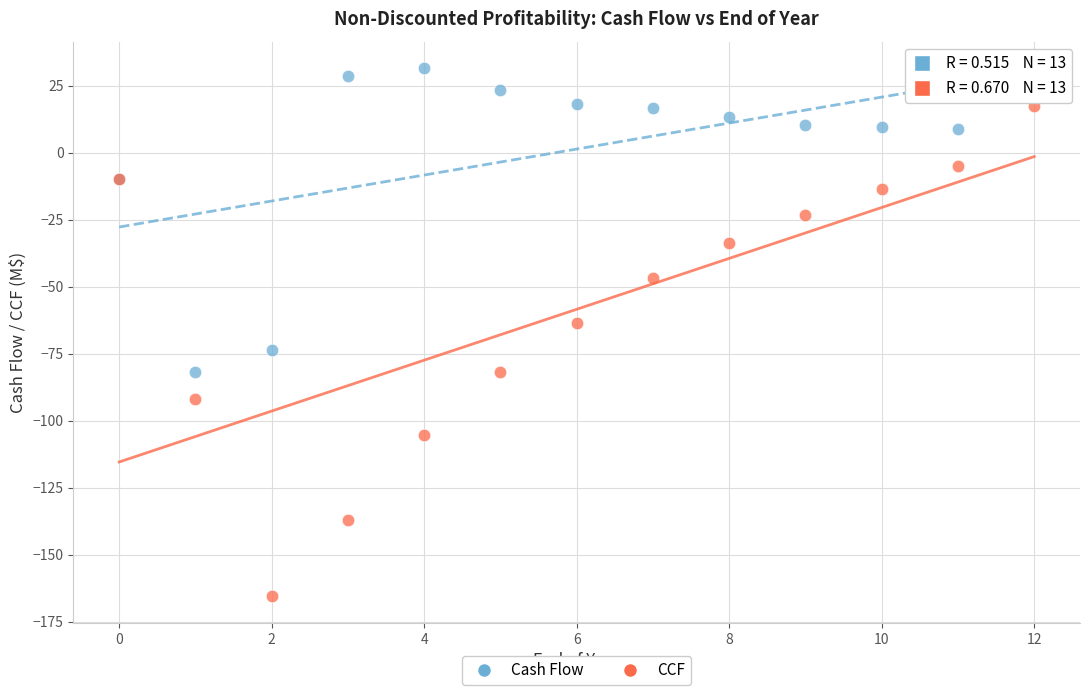

Which series has the largest Y range (max minus min)?

CCF